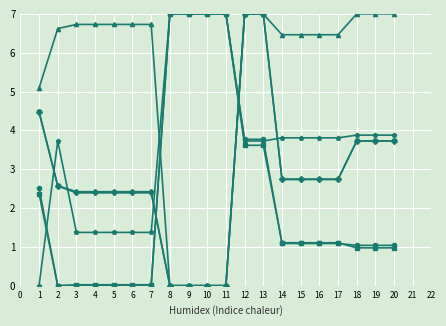

What is the total value across all series at 8?

21.0